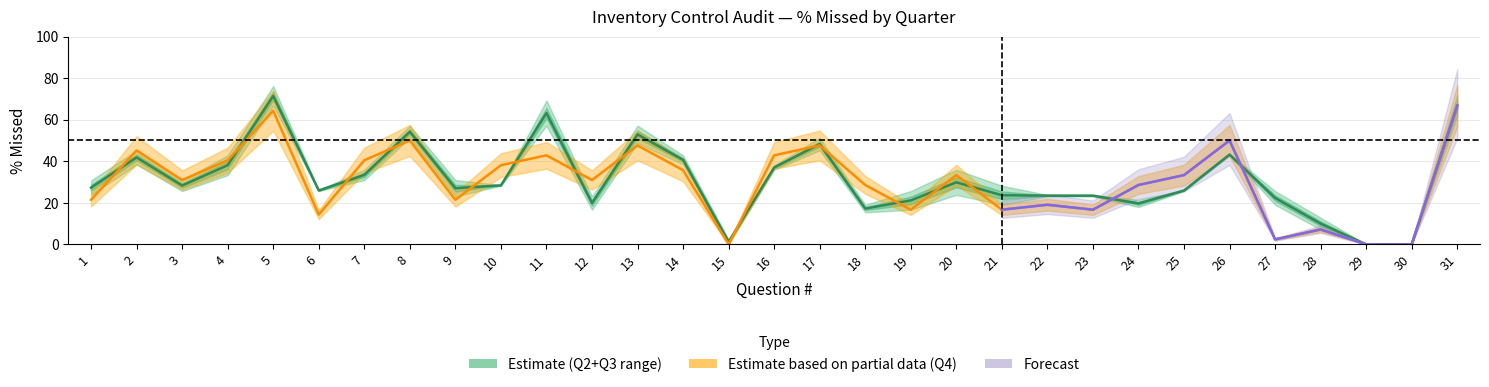

Where do Q4 % Missed and Q2 % Missed first cross each other?

1 and 2